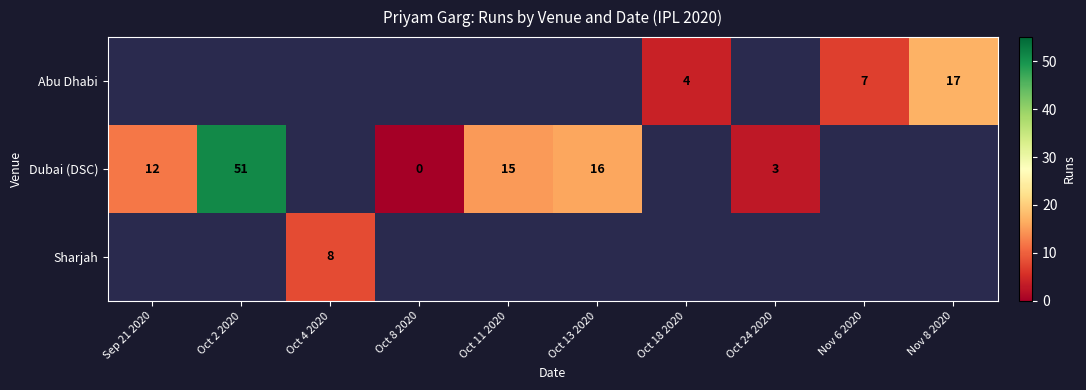

True or false: Dubai (DSC) has a value of 51 at Oct 2 2020.

True